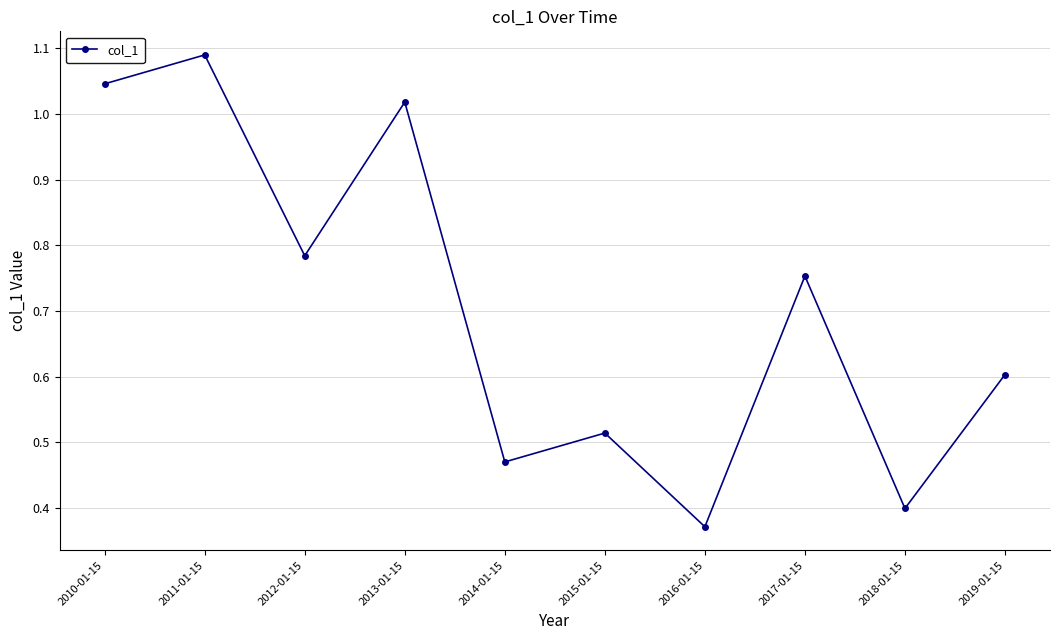

The chart shows a value of 0.5 at 2016-01-15. True or false?

False